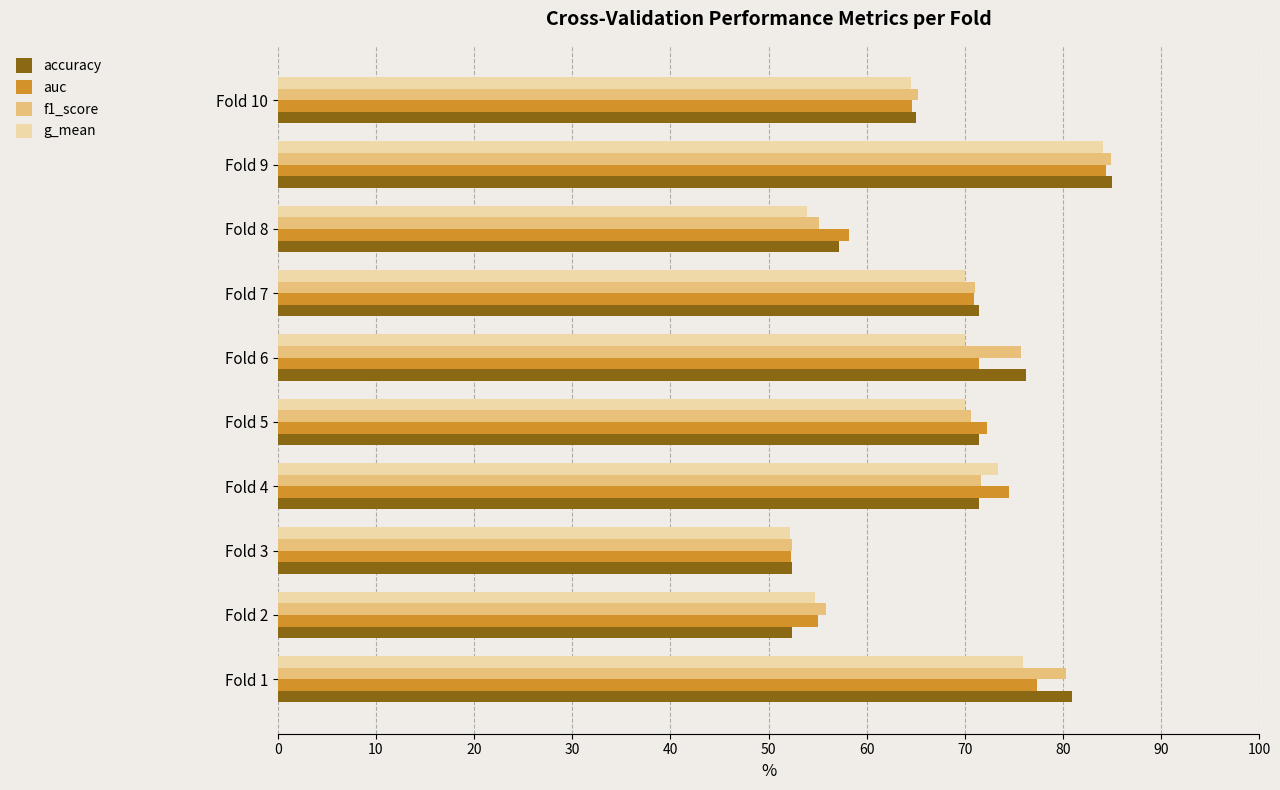

What is the minimum value shown in the chart?

52.2